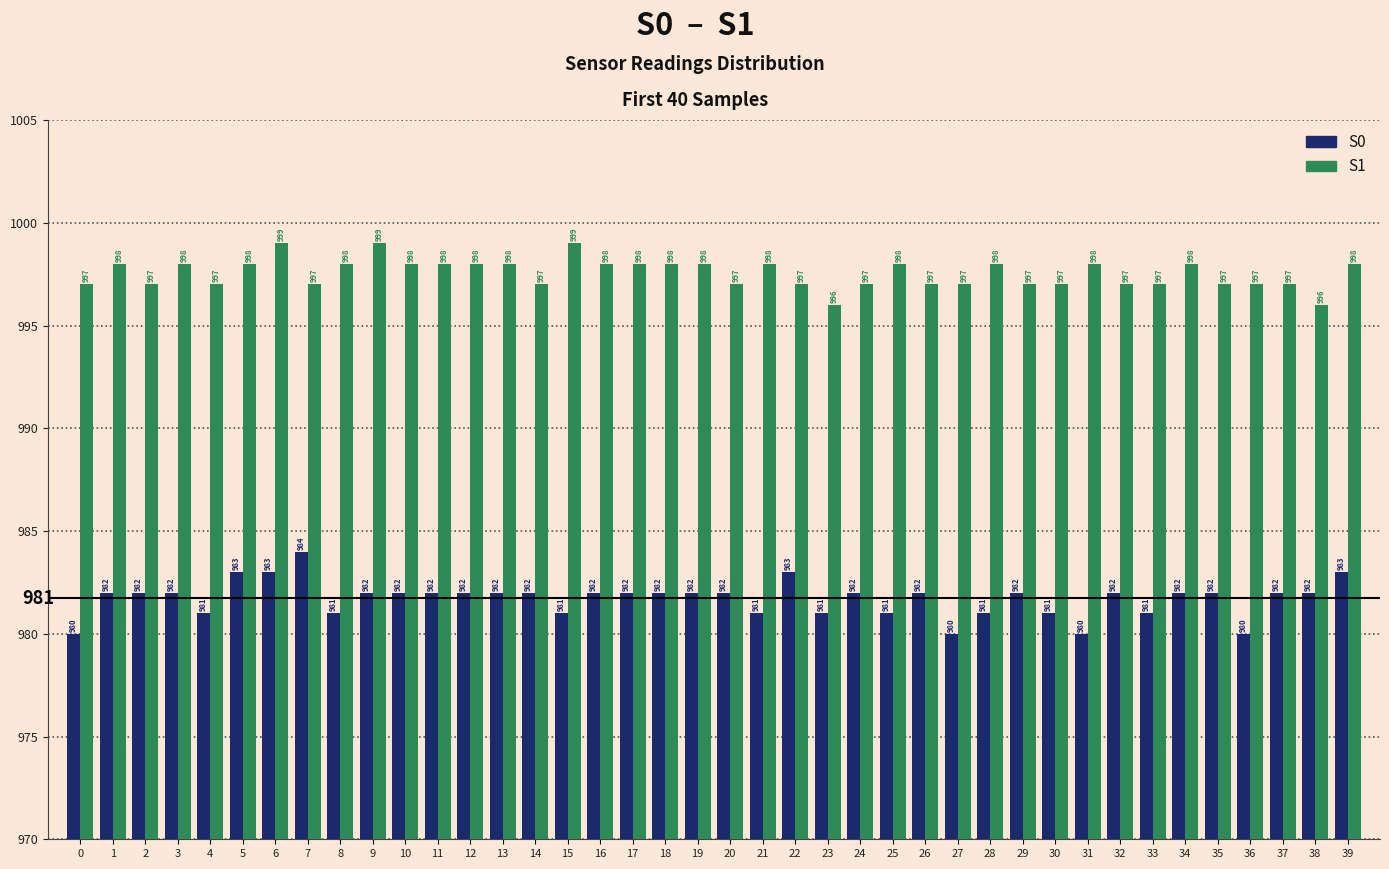

List the series in order of their peak value, lowest first.

S0, S1